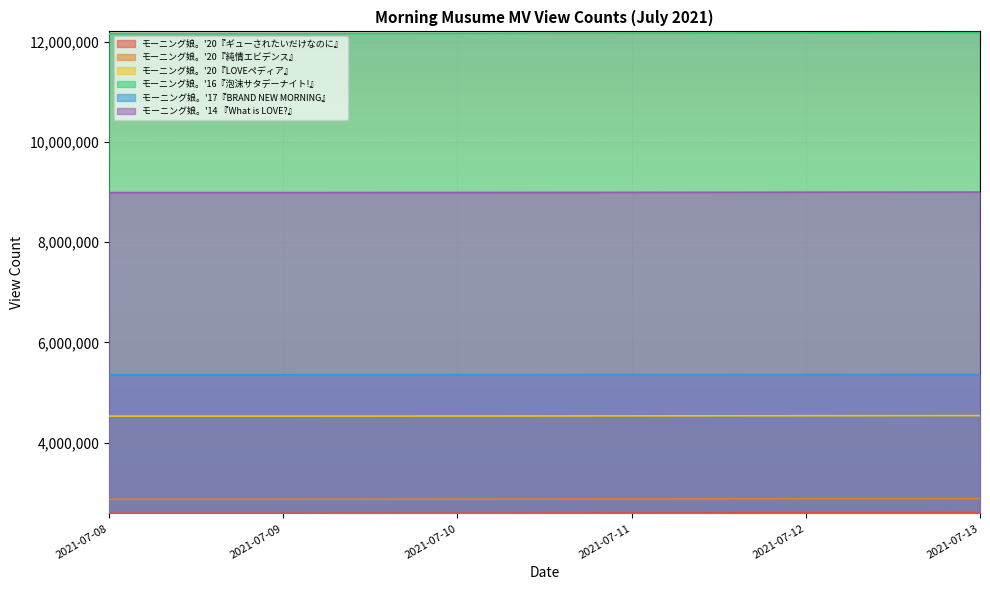

At how many categories does at least one series exceed 4903517?

6